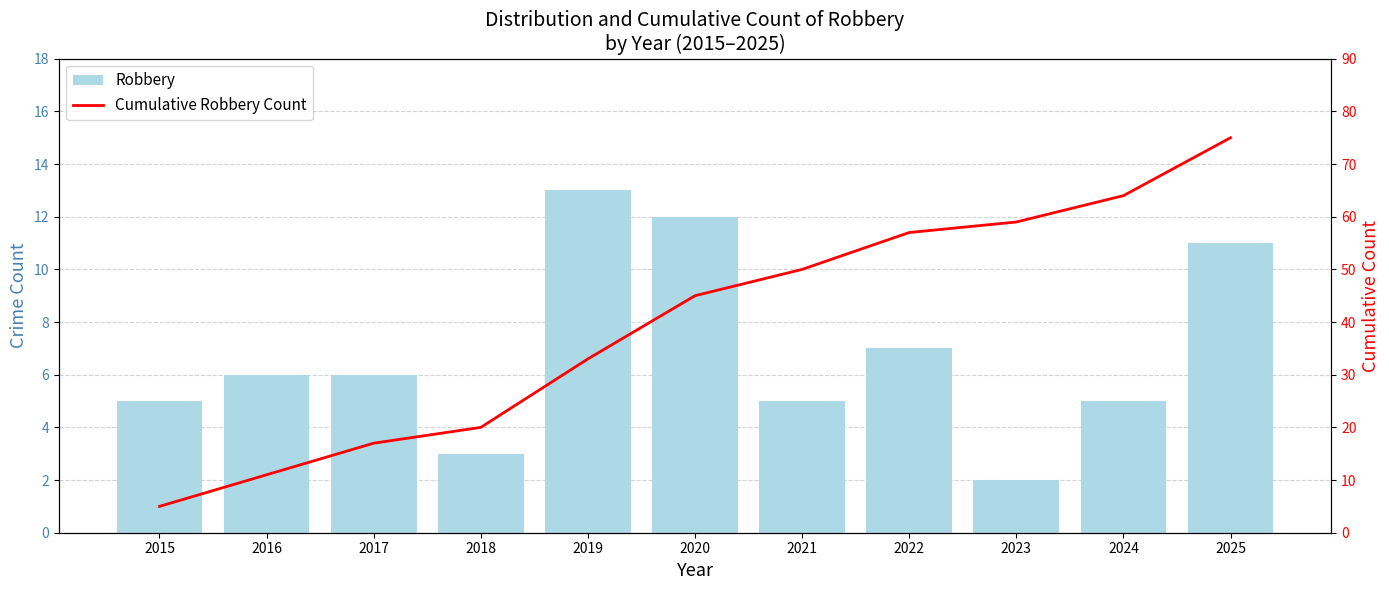

What is the difference between the second highest and minimum values in the Robbery series?

10